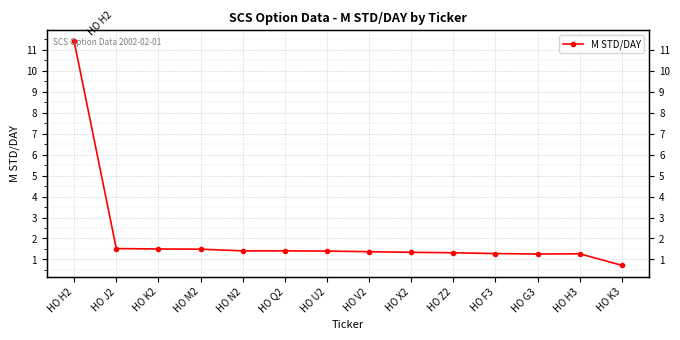

What is the change in value from HO K2 to HO Q2?

-0.1